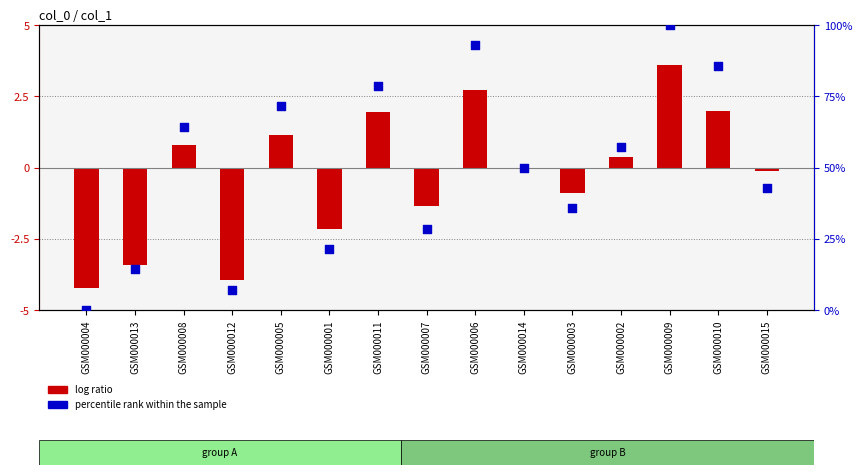

What is the change in value from GSM000004 to GSM000003?

+35.7